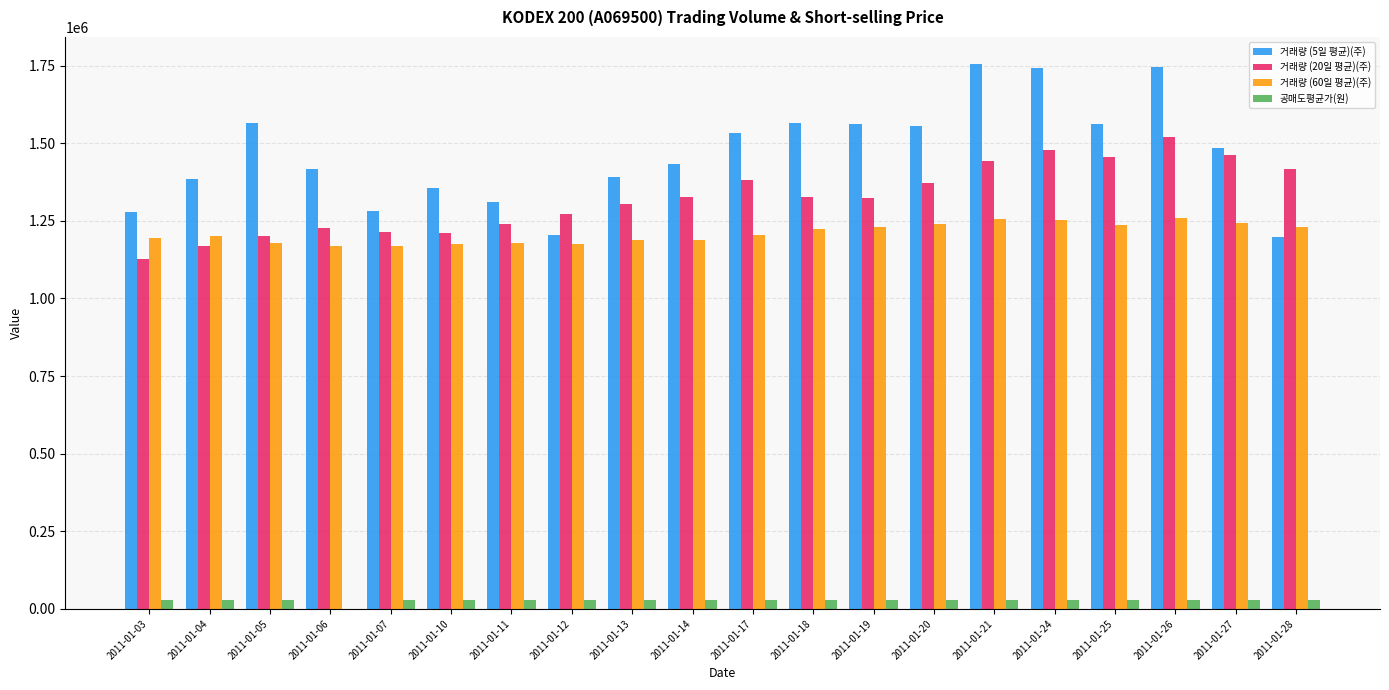

Is it true that 거래량 (20일 평균)(주) equals 1851010 at 2011-01-05?

False